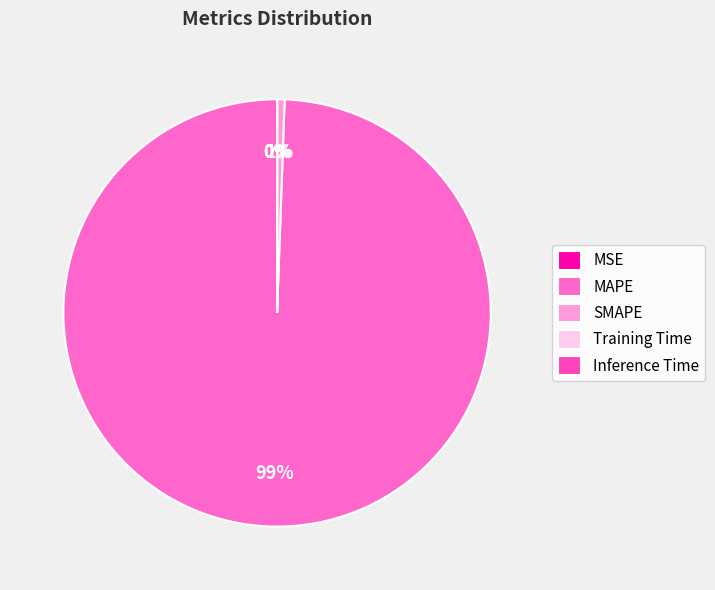

Which slice is the smallest?

Inference Time